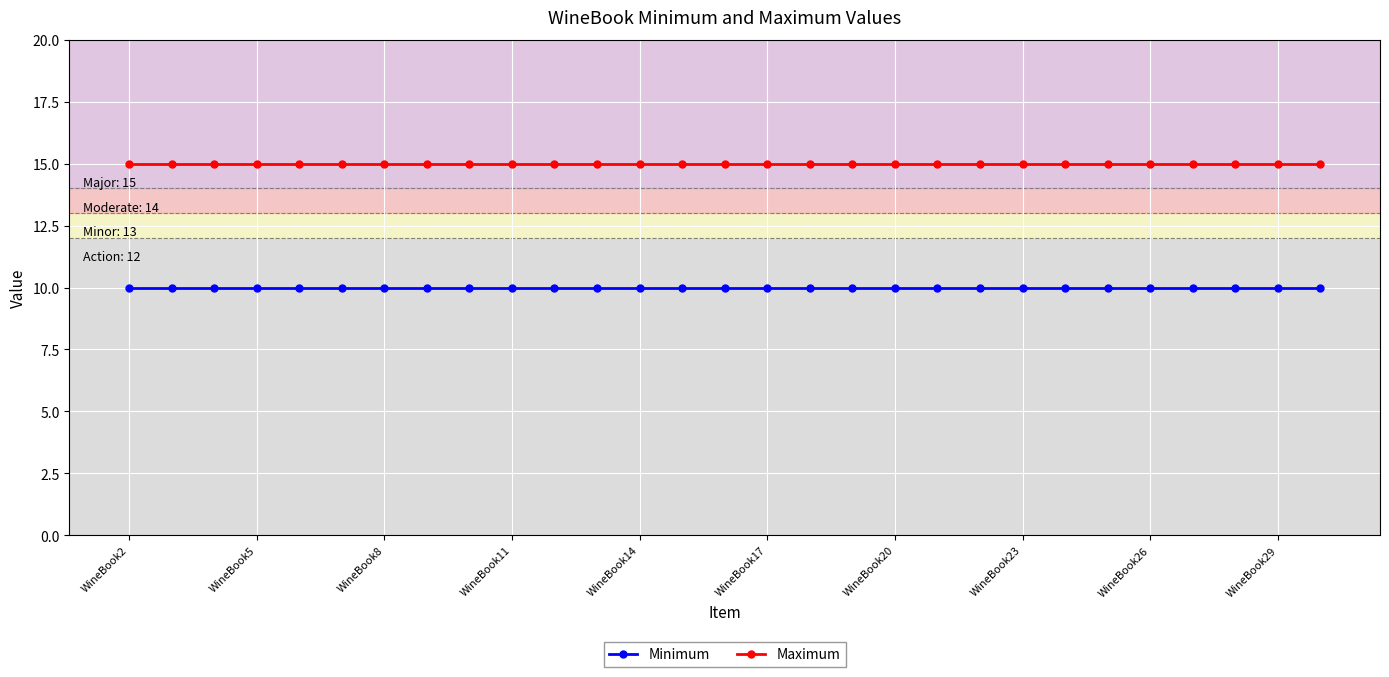

True or false: Minimum and Maximum intersect in this chart.

False